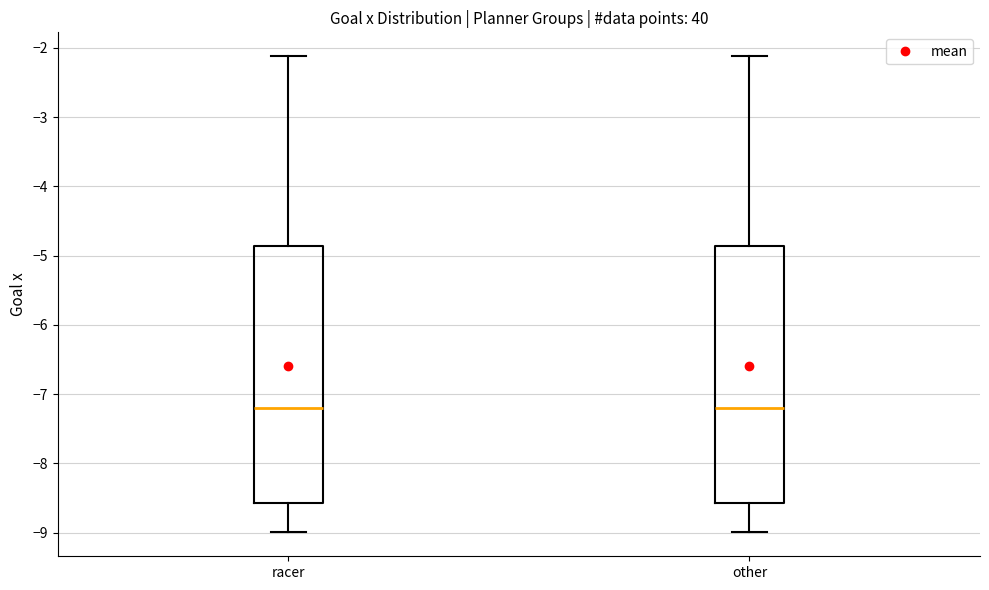

Reading left to right, transcribe this box plot: for each box, give where its median line is, the range the box spans, and where its two whiskers end, as read against the y-axis. The values are not printed on the chart, so give them approximately, as read against the axis.

racer: median -7.2, box -8.6 to -4.9, whiskers -9.0 to -2.1
other: median -7.2, box -8.6 to -4.9, whiskers -9.0 to -2.1